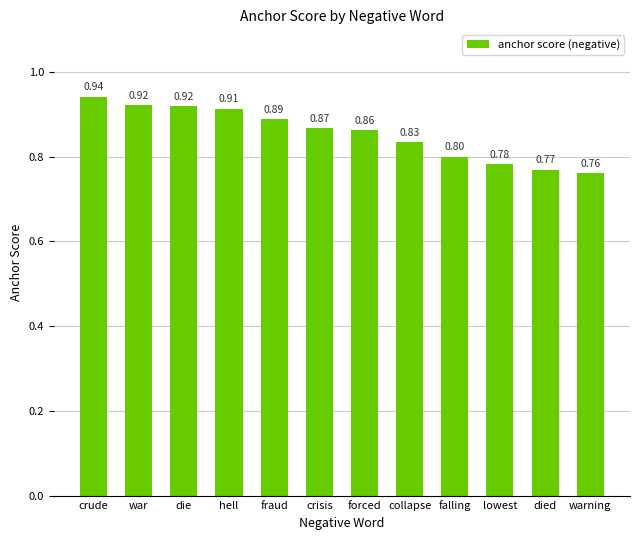

At which label is the value closest to 0?

warning